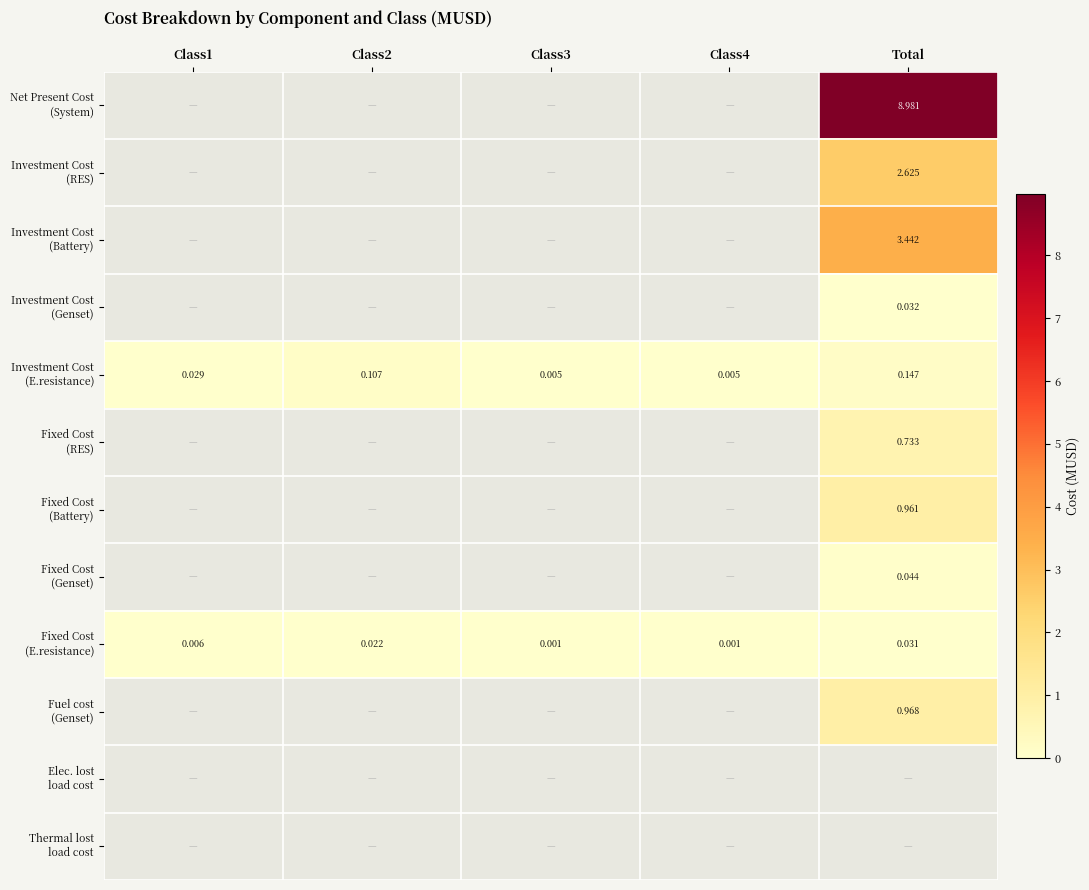

Which series has the largest total across all categories?

Net Present Cost (System)